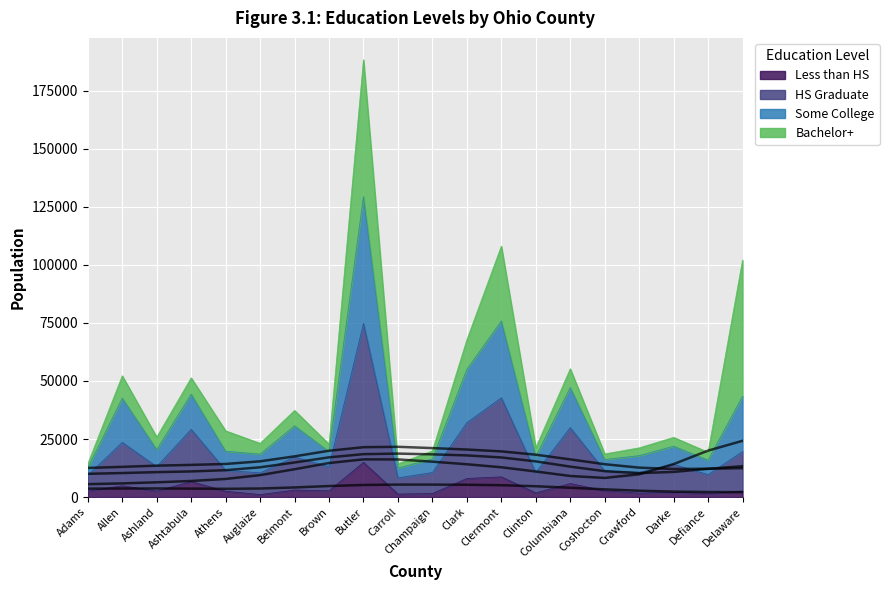

At which label is HS Graduate closest to 41511?

Clermont